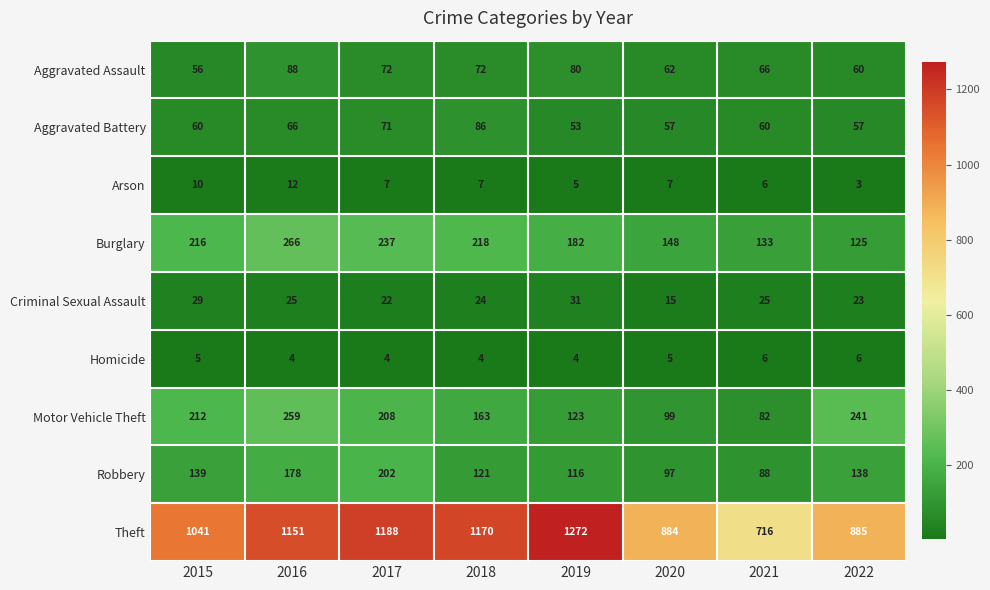

What is the total value across all series at 2015?

1768